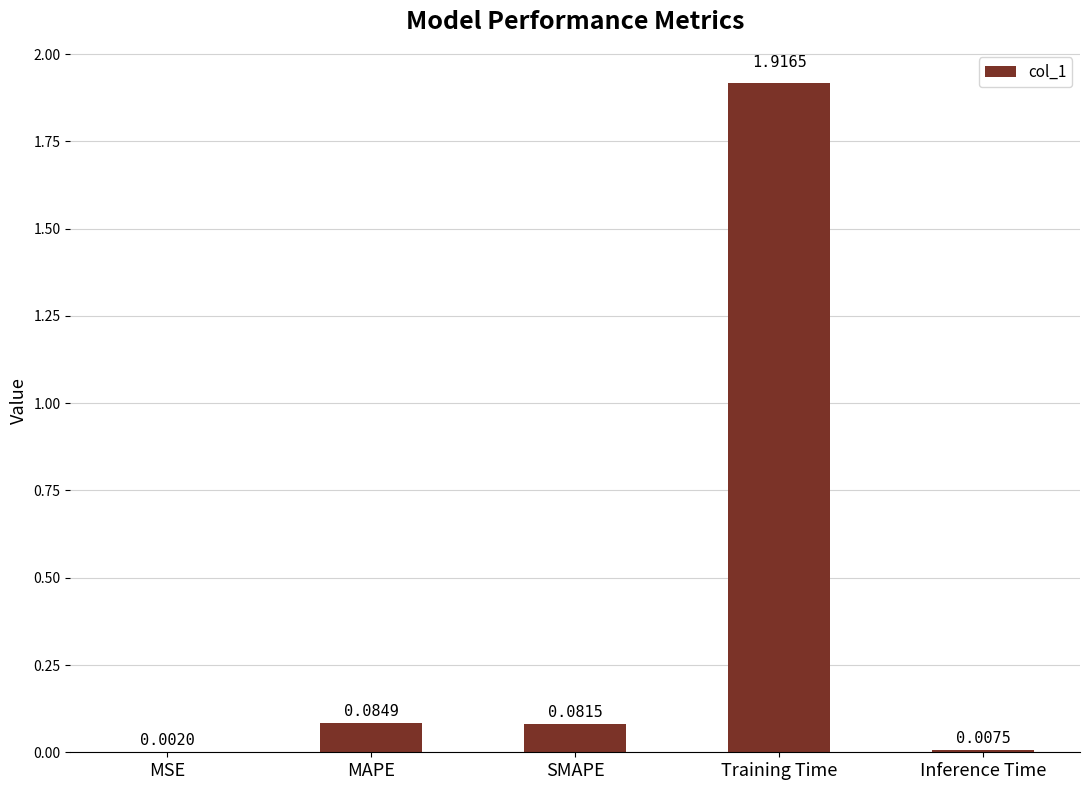

Which label corresponds to the largest value in the chart?

Training Time